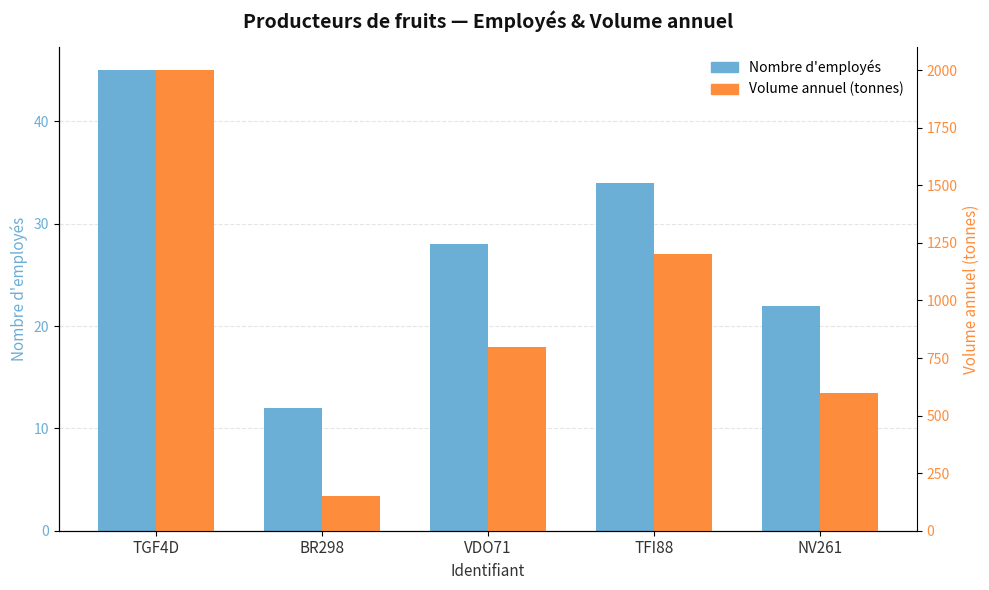

What is the difference between the Nombre d'employés values at NV261 and BR298?

10